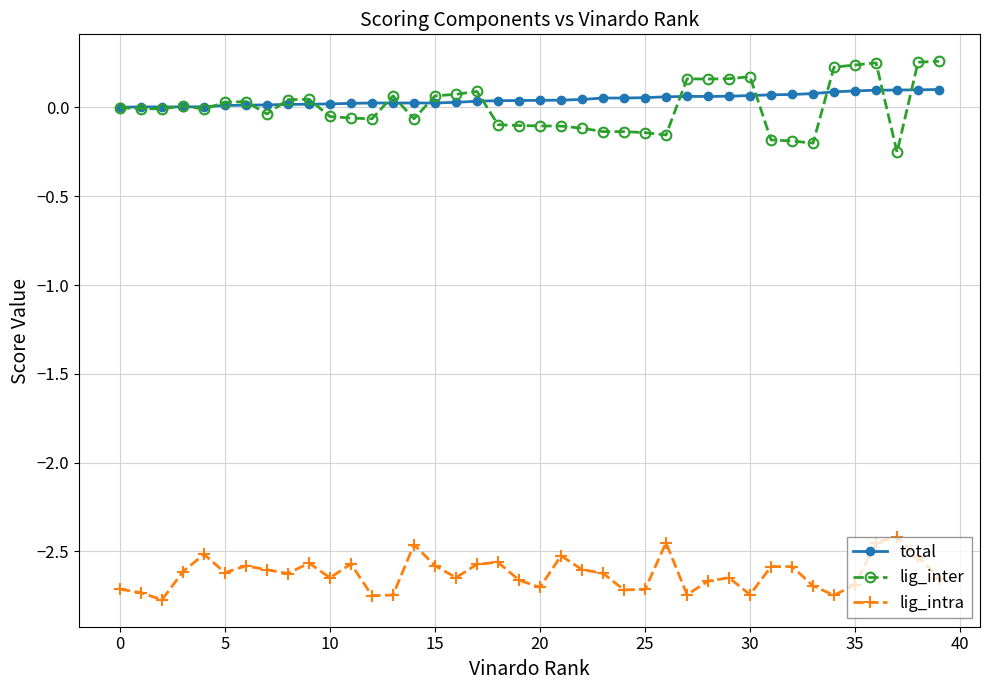

List the series in order of their peak value, lowest first.

lig_intra, total, lig_inter